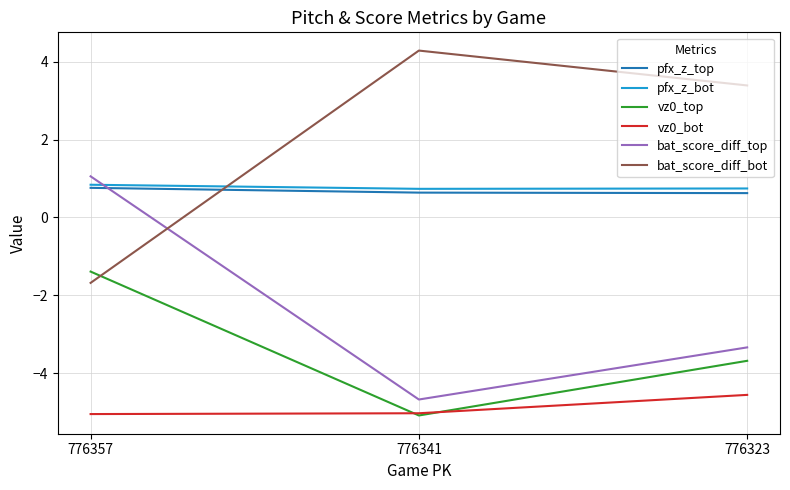

What is the difference between the highest and lowest values at 776341?

9.4